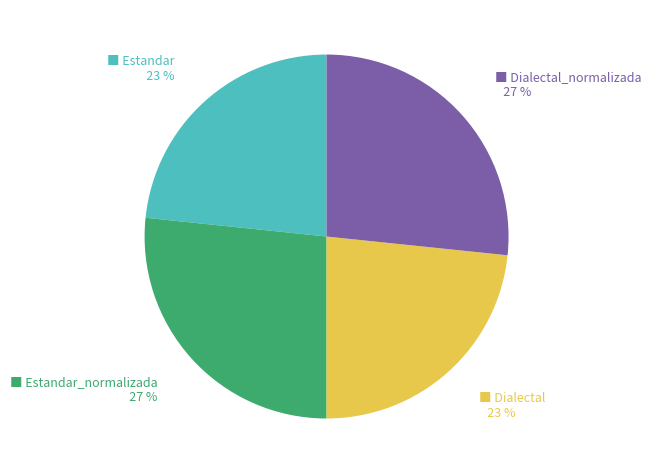

To the nearest percent, what is the average slice percentage?

25%